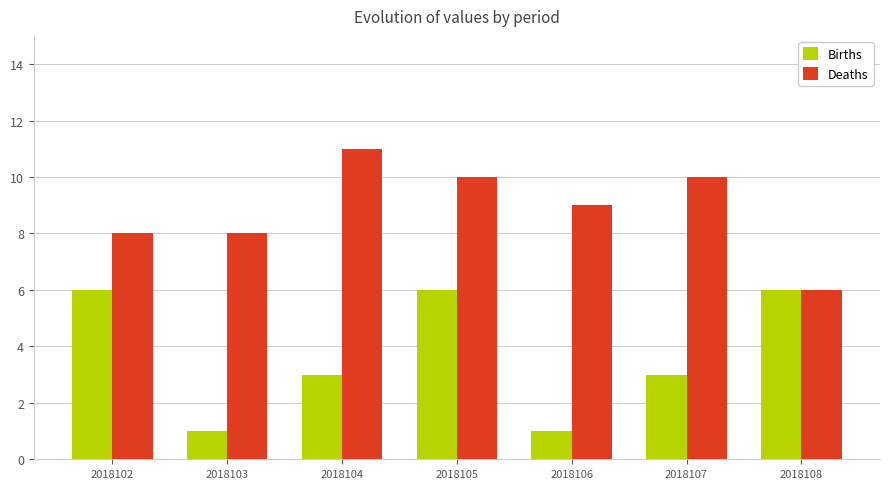

Reading left to right, extract all data points from this chart.

Births: 2018102=6	2018103=1	2018104=3	2018105=6	2018106=1	2018107=3	2018108=6
Deaths: 2018102=8	2018103=8	2018104=11	2018105=10	2018106=9	2018107=10	2018108=6